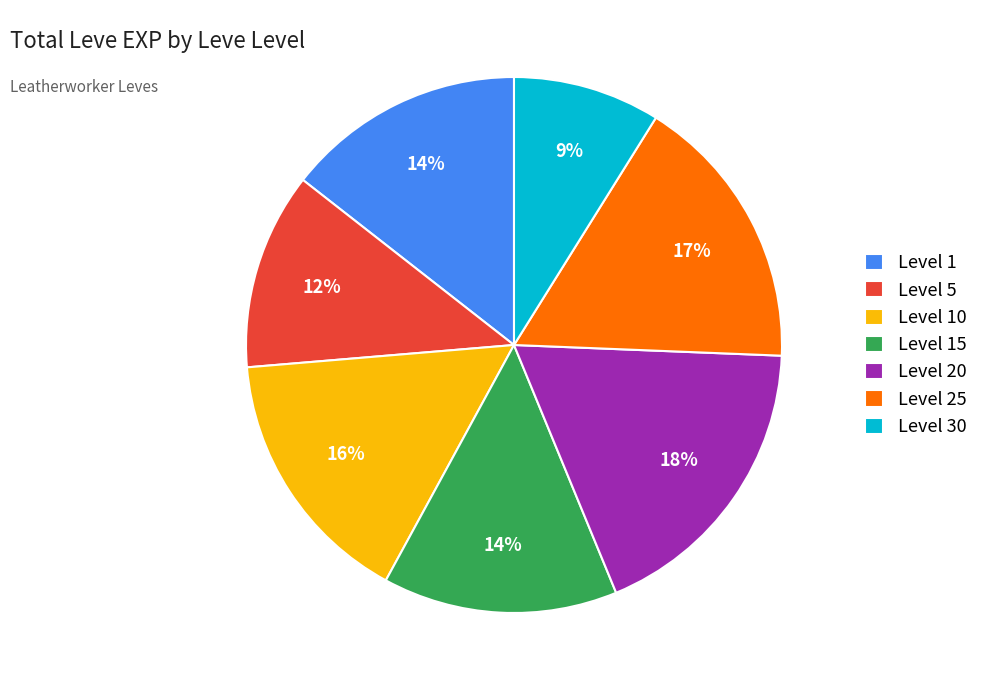

To the nearest percent, what is the difference between the largest and smallest slice percentages?

9%